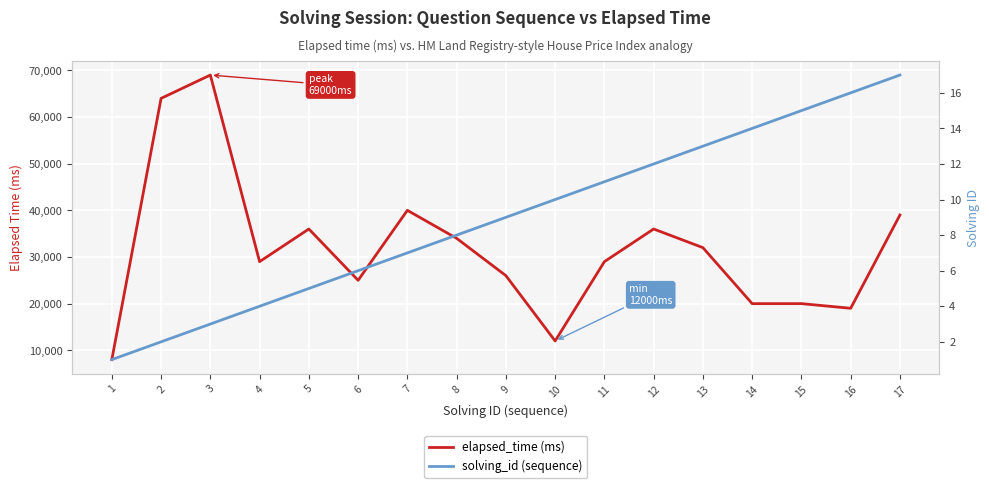

Which series changed the most between 5 and 9?

elapsed_time (ms)